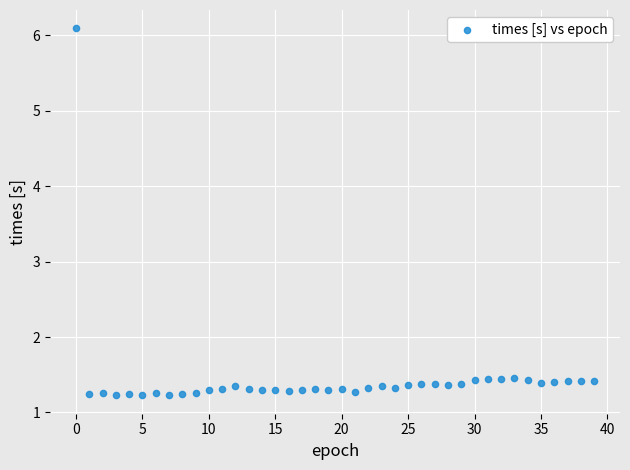

What is the range of Y values (max minus min)?

4.9